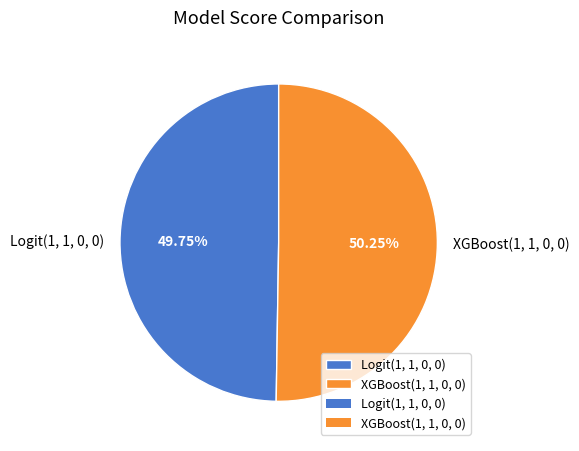

The XGBoost(1, 1, 0, 0) slice represents 50% of the pie. True or false?

True